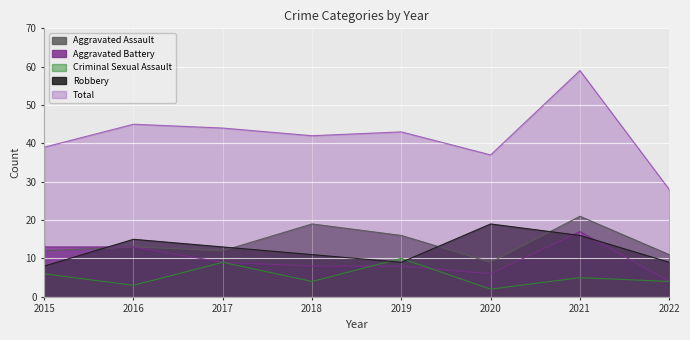

Reading left to right, transcribe all the data shown in this chart.

Aggravated Assault: 12	13	12	19	16	9	21	11
Aggravated Battery: 13	13	9	8	8	6	17	4
Criminal Sexual Assault: 6	3	9	4	10	2	5	4
Robbery: 8	15	13	11	9	19	16	9
Total: 39	45	44	42	43	37	59	28